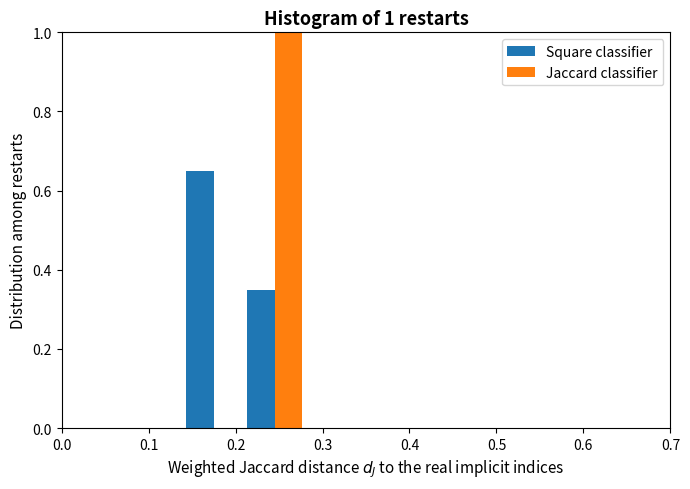

In the Square classifier series, which range on the x-axis has the tallest bar?

0.14 to 0.21